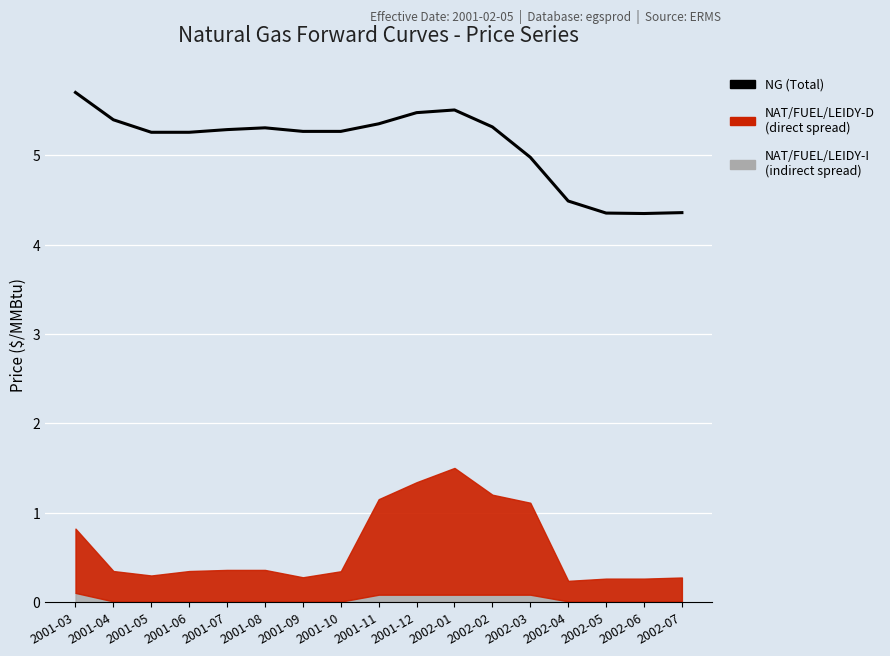

Reading left to right, extract all data points from this chart.

2001-03=5.7	2001-04=5.4	2001-05=5.3	2001-06=5.3	2001-07=5.3	2001-08=5.3	2001-09=5.3	2001-10=5.3	2001-11=5.4	2001-12=5.5	2002-01=5.5	2002-02=5.3	2002-03=5.0	2002-04=4.5	2002-05=4.4	2002-06=4.3	2002-07=4.4